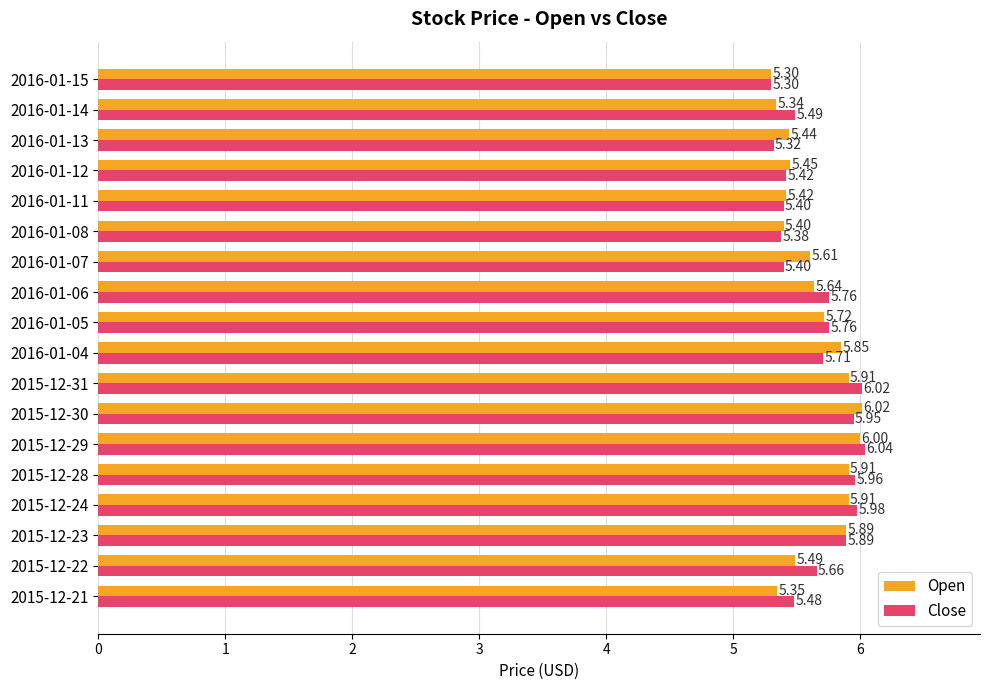

At how many categories does at least one series exceed 6?

3